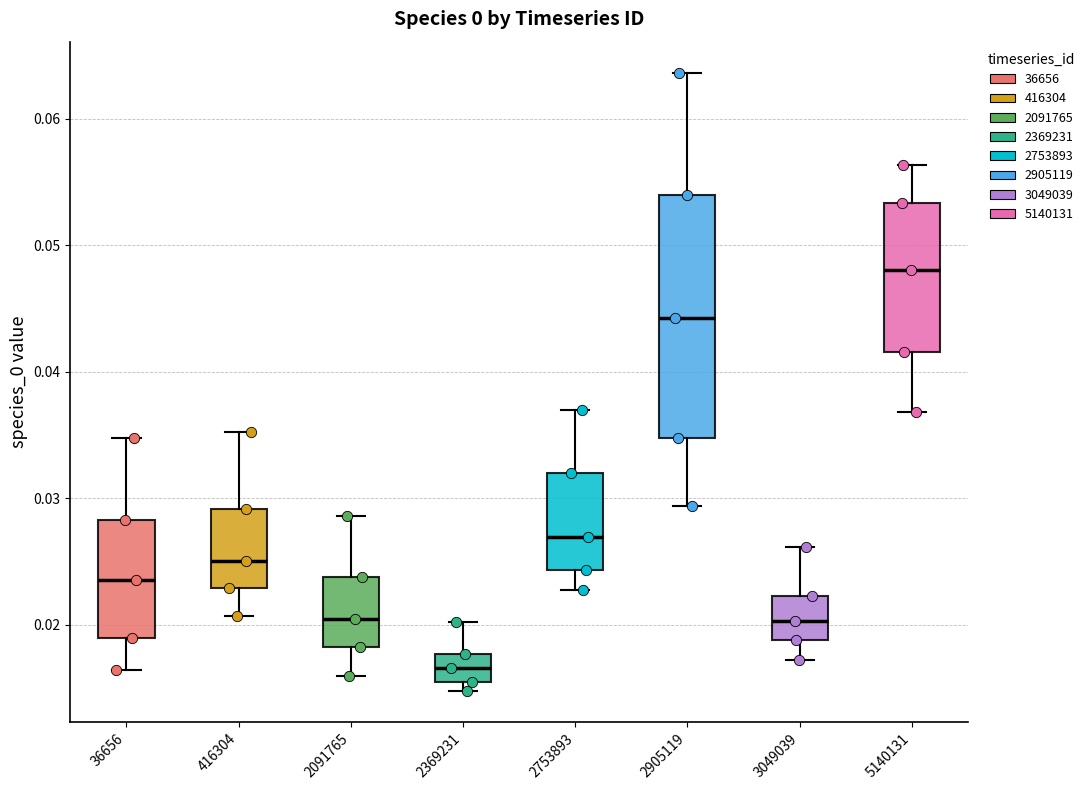

Comparing the boxes themselves (not the whiskers), which one is the tallest?

2905119